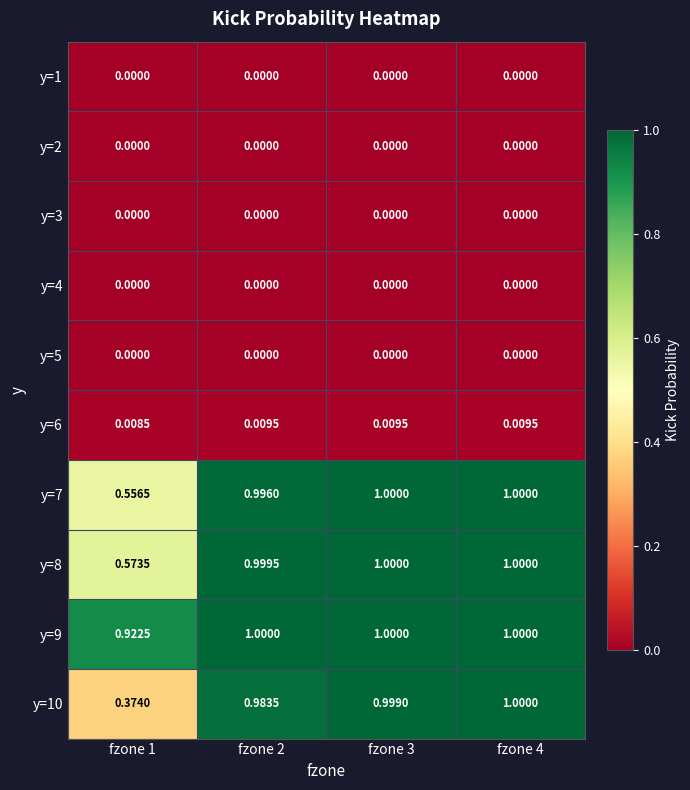

Count the number of data series in this chart.

10